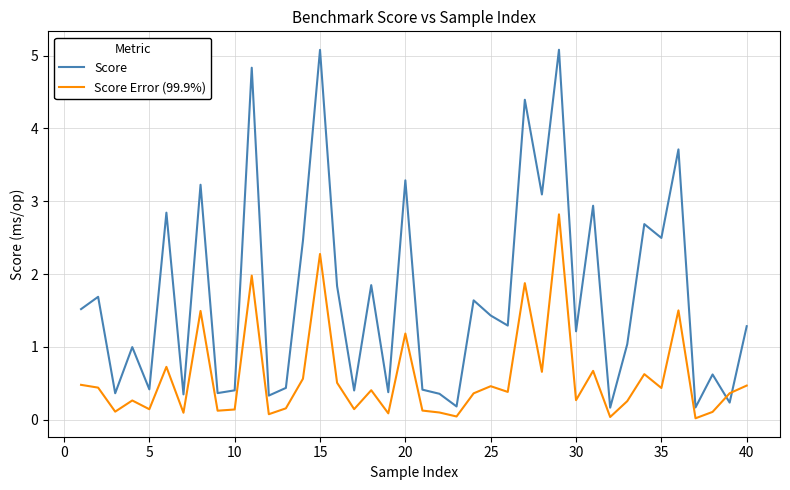

List the series in order of their overall mean, lowest first.

Score Error (99.9%), Score